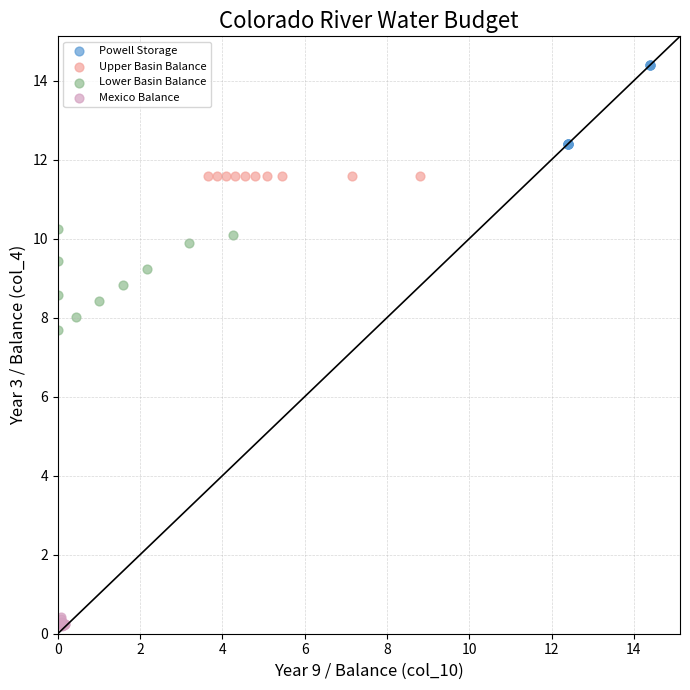

What are all the series names shown in the legend?

Powell Storage, Upper Basin Balance, Lower Basin Balance, Mexico Balance